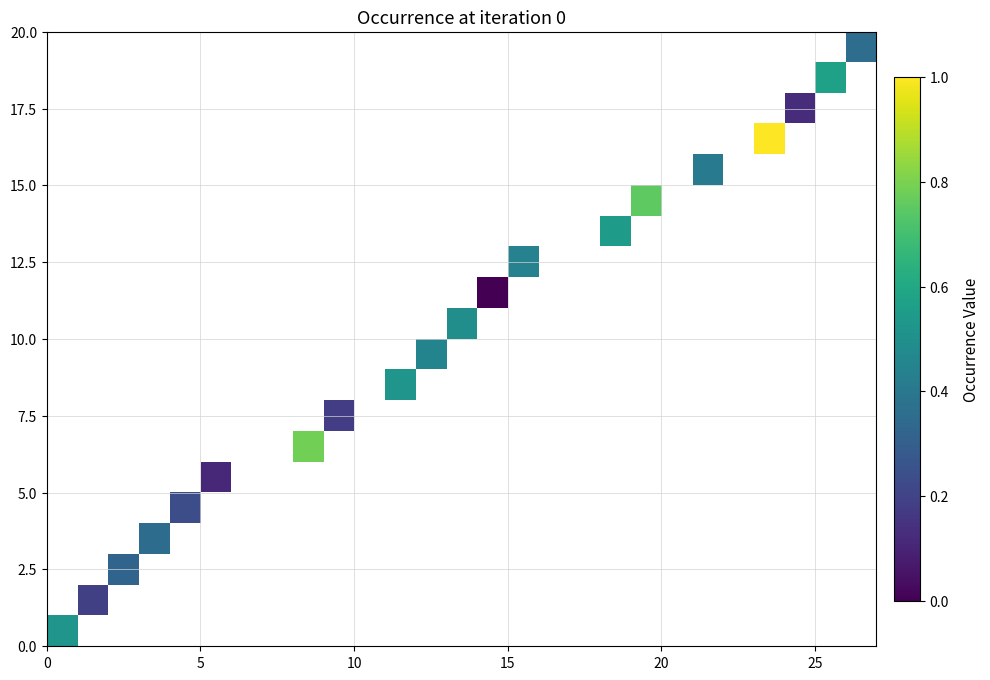

At how many categories does at least one series exceed 0?

19